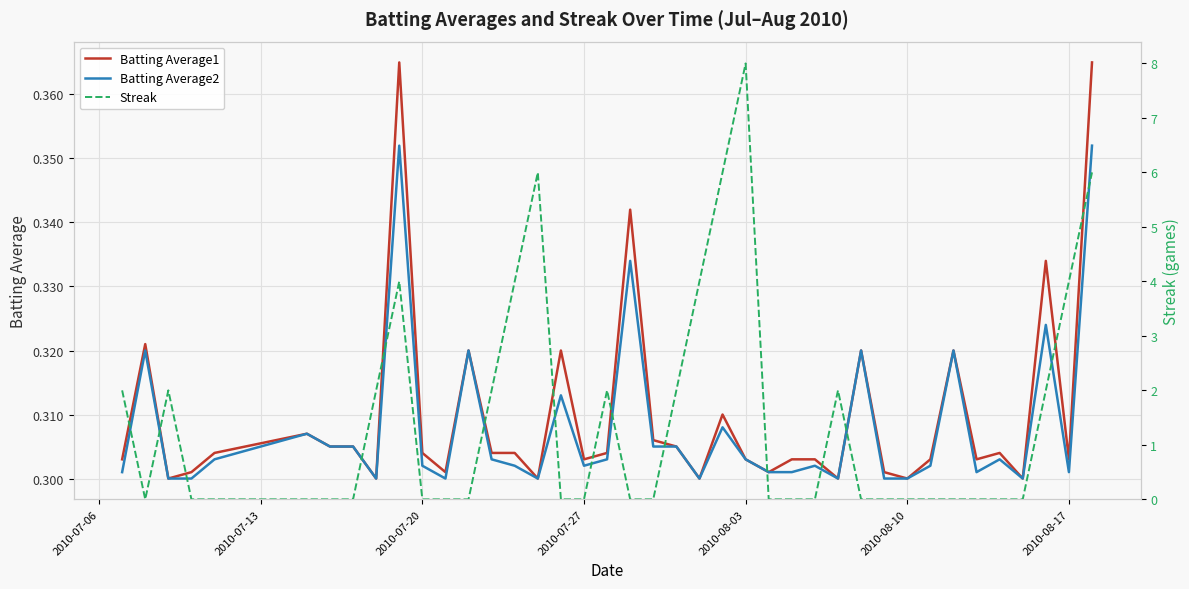

What is the sum of all Streak values?

58.0